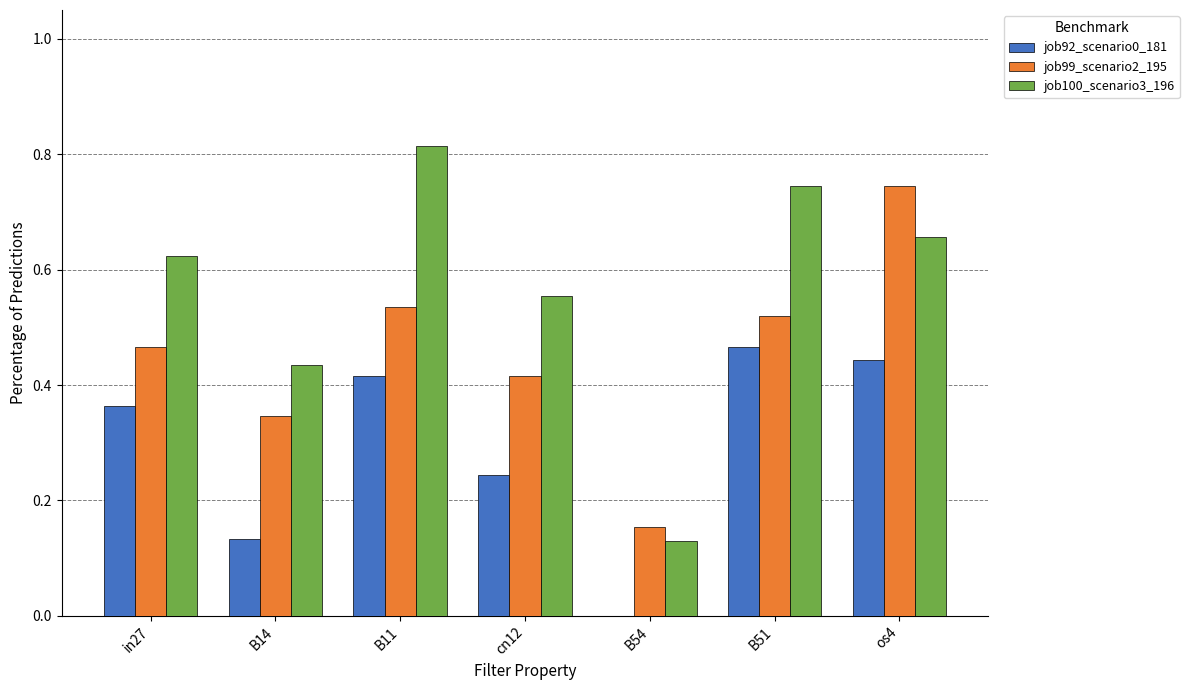

Which series has the largest total across all categories?

job100_scenario3_196